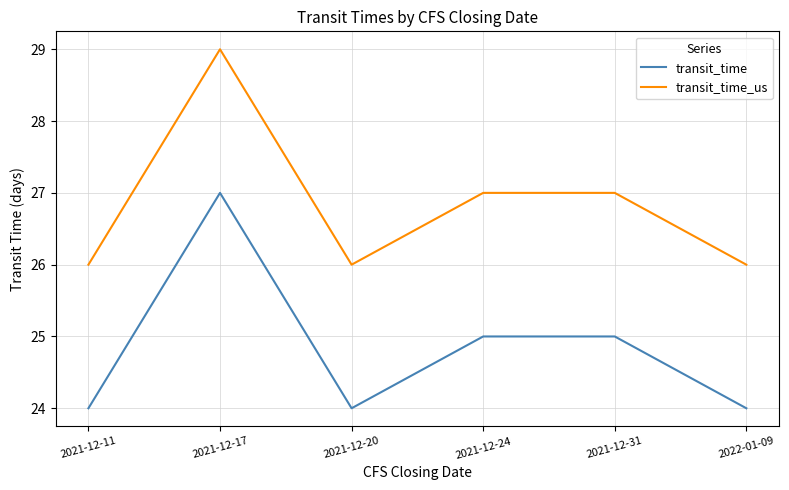

How many lines are shown in the chart?

2